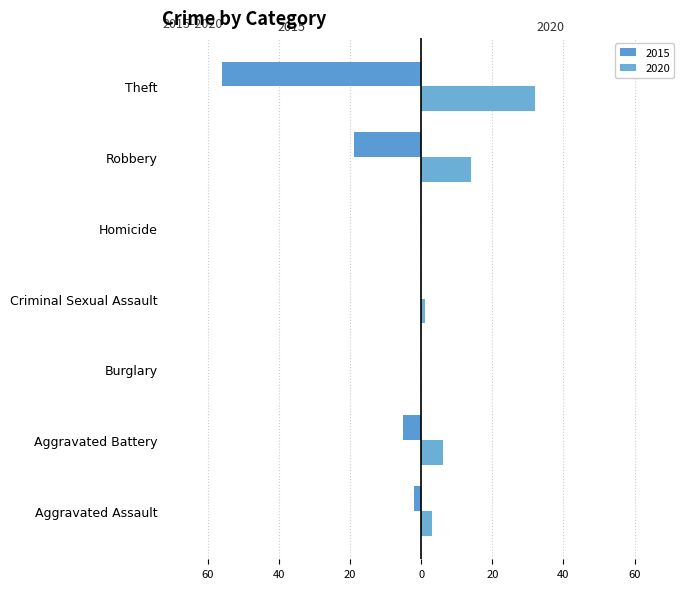

Which series has the largest total across all categories?

2015